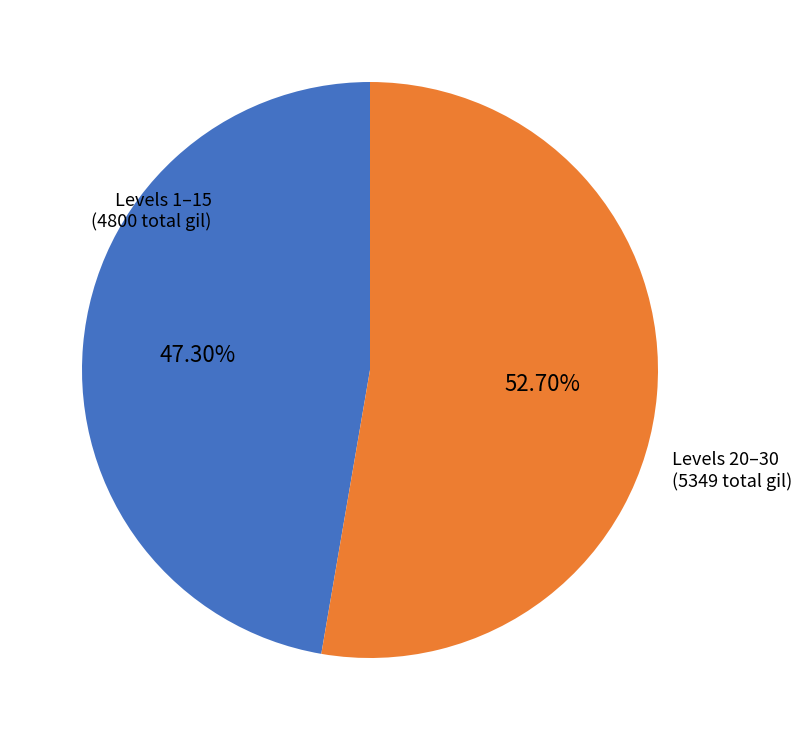

Is there a majority slice in this chart?

Yes